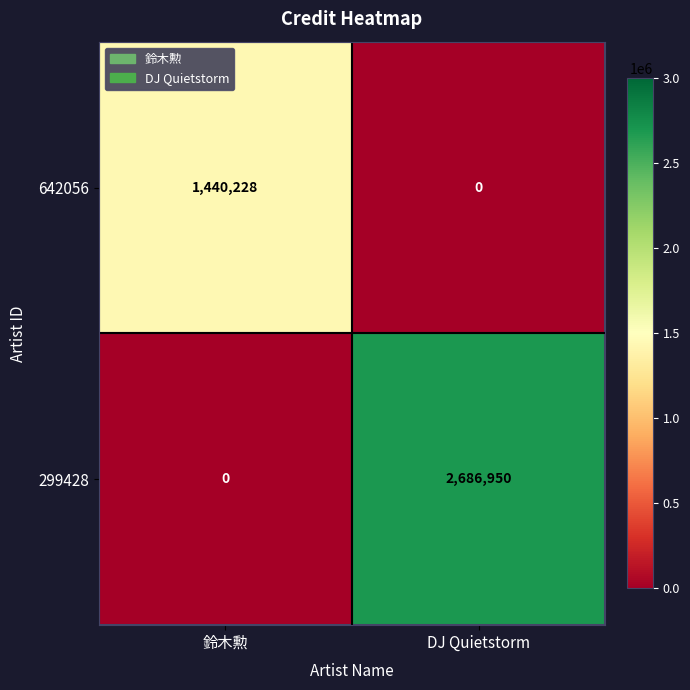

Which series has the largest total across all categories?

299428